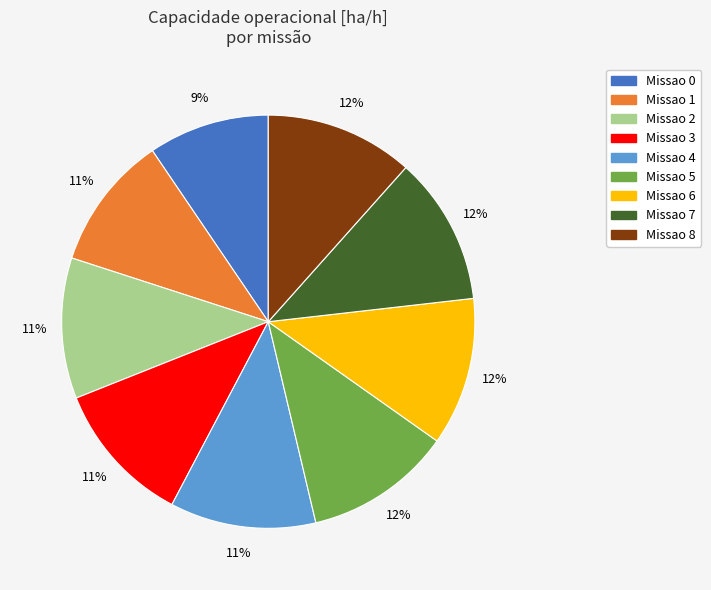

Is there any slice that represents more than half of the pie?

No